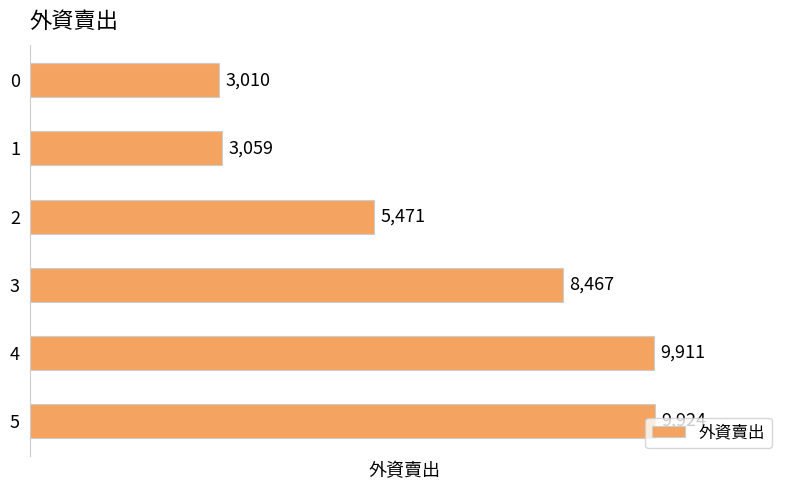

Rank the categories by value from lowest to highest.

0, 1, 2, 3, 4, 5